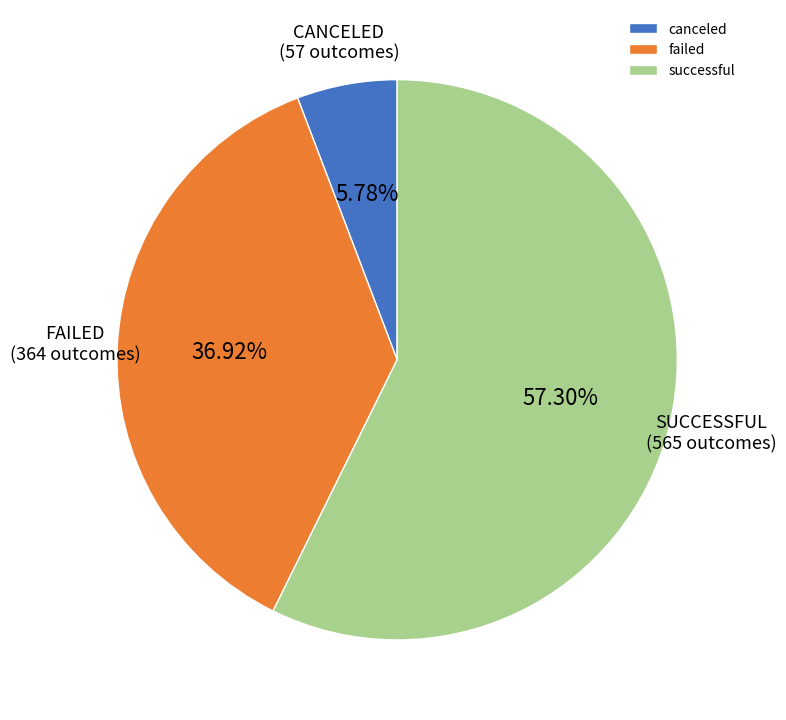

Combined, what portion of the pie is failed and successful?

94.2%